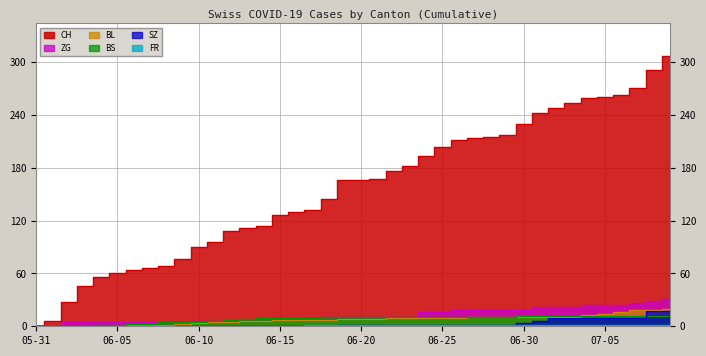

What is the difference between the second highest and second lowest values in the ZG series?

29